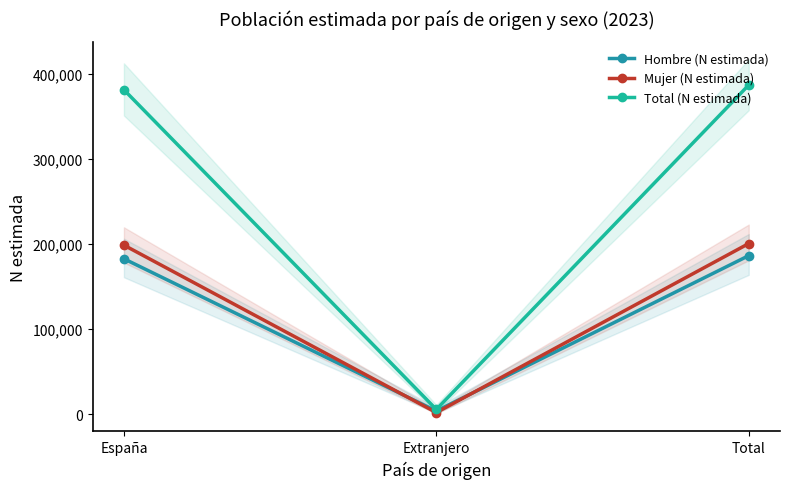

Where is Mujer (N estimada) nearest to the value 101263?

España